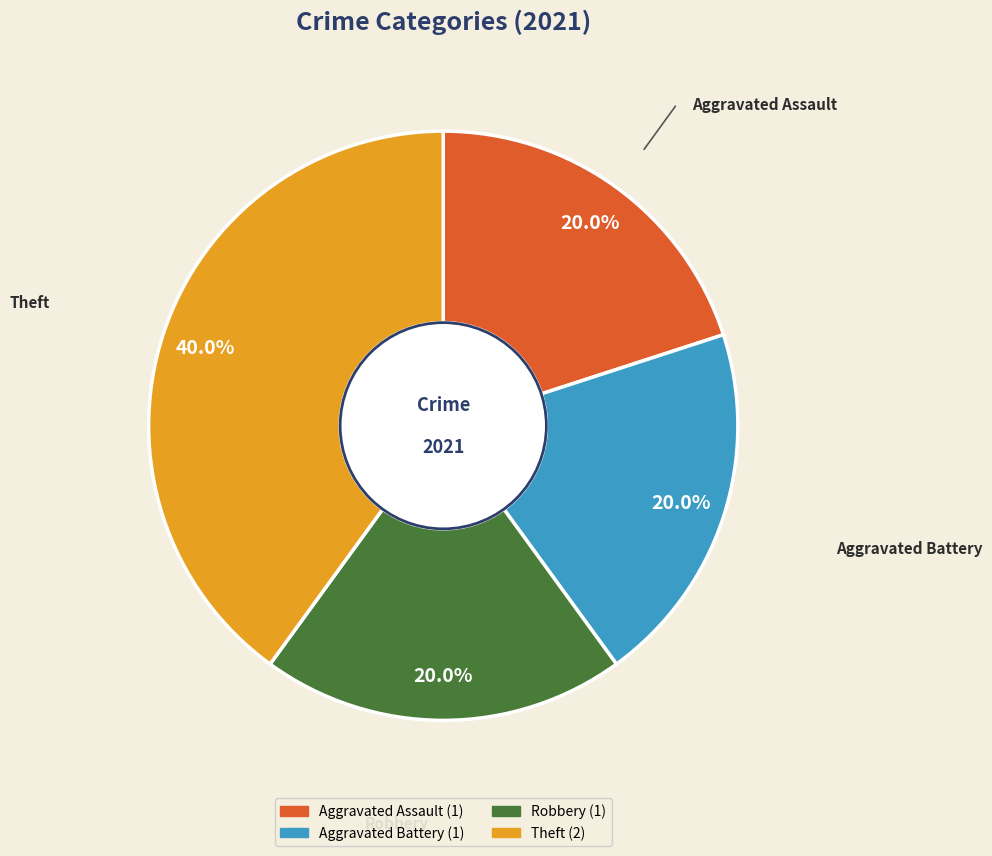

What is the ratio of the value at Aggravated Battery to the value at Robbery?

1.0